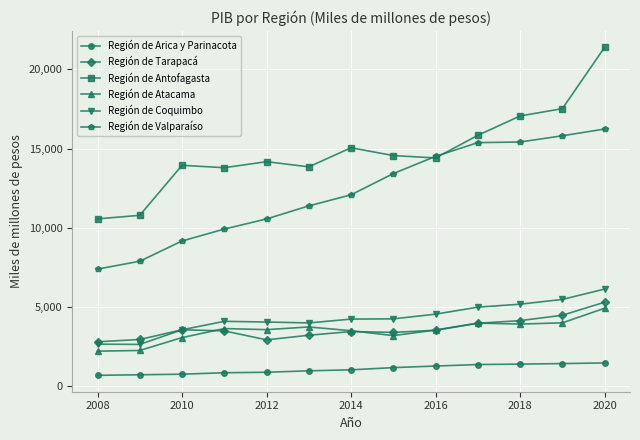

True or false: Región de Antofagasta has more than 0 interior local peaks.

True